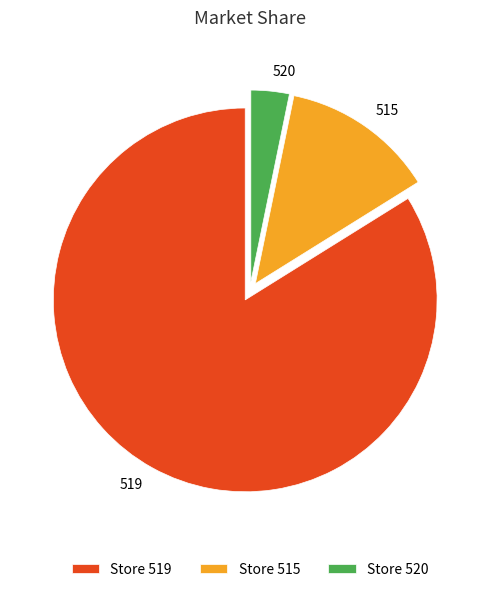

Combined, do 515 and 519 account for over 50%?

Yes